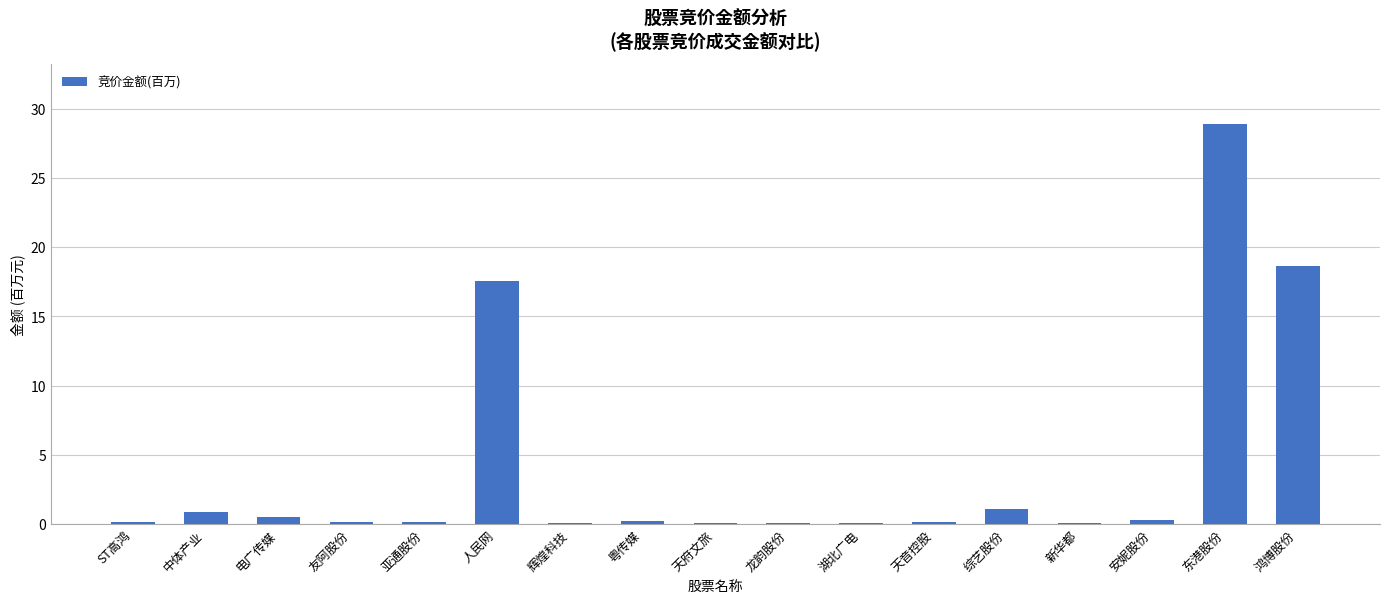

True or false: the data shows 51.6 at 东港股份.

False